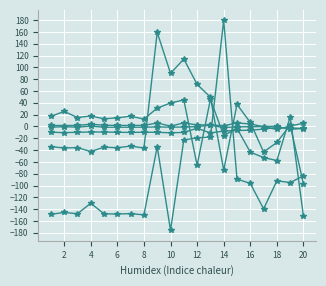

How many categories are shown in the chart?

20